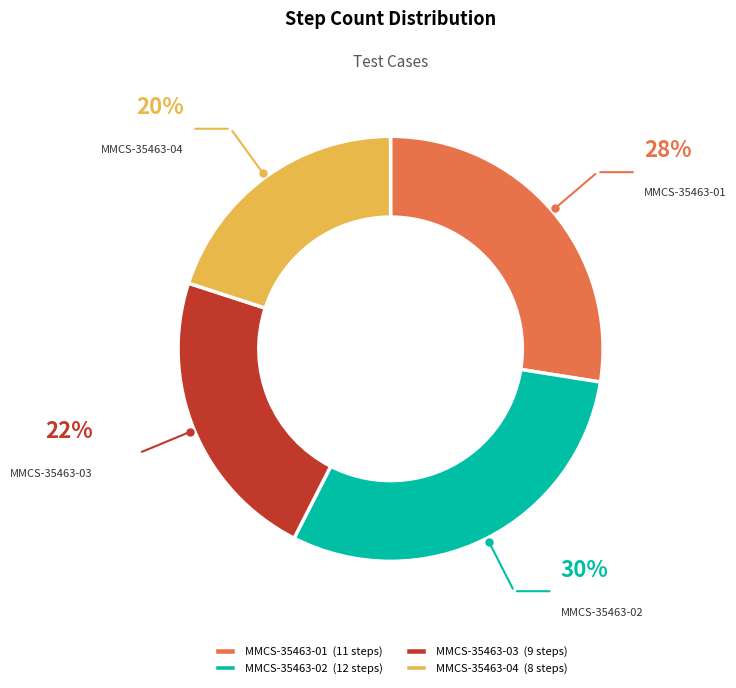

How many segments does this pie chart have?

4